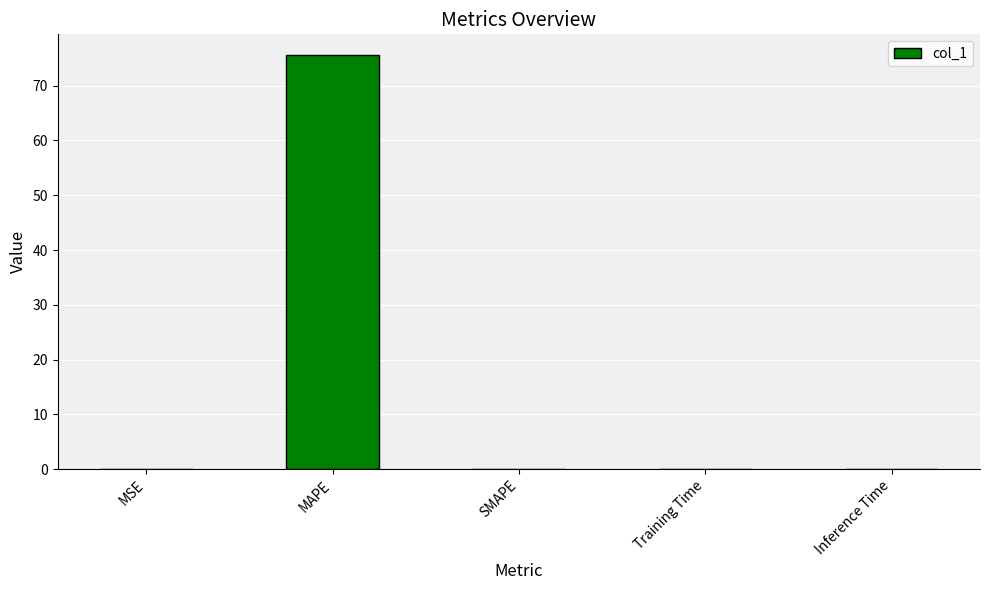

The value at SMAPE is 39.6. True or false?

False